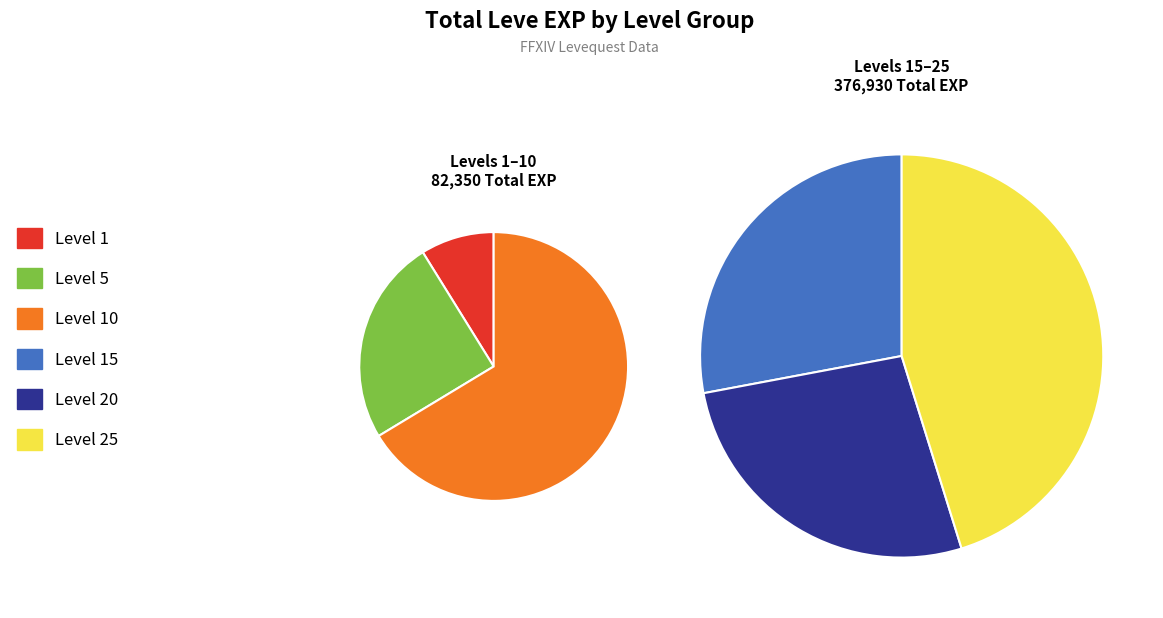

To the nearest percent, what is the combined percentage of Level 10 and Level 15?

33%